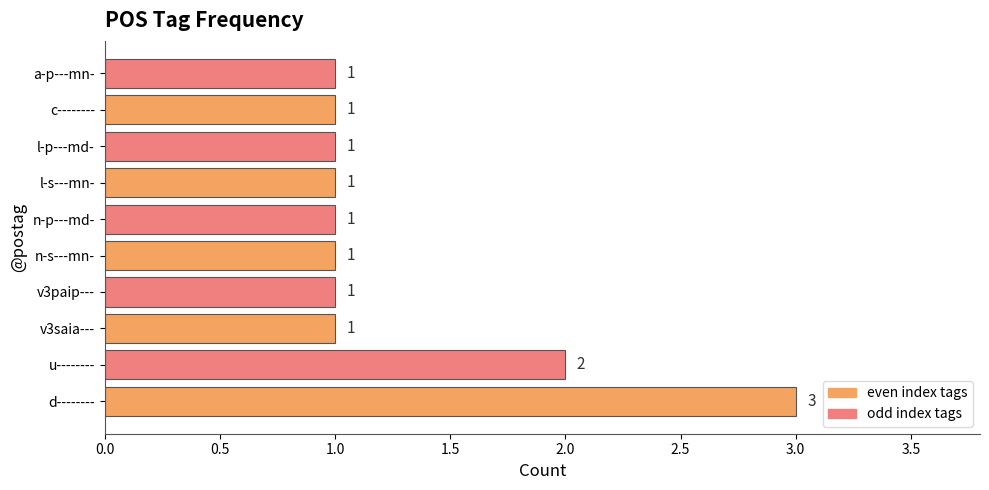

The chart shows a value of 1 at a-p---mn-. True or false?

True